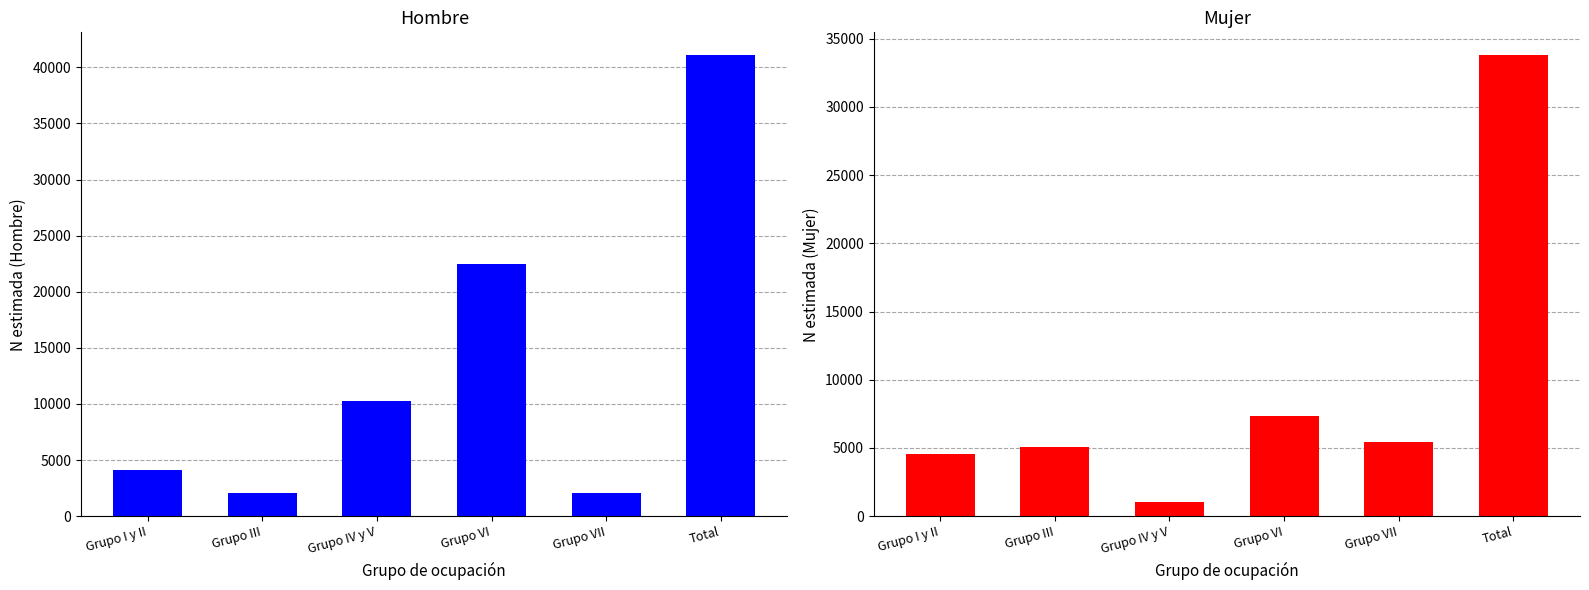

How many values in the Hombre (N estimada) series exceed 10310?

2